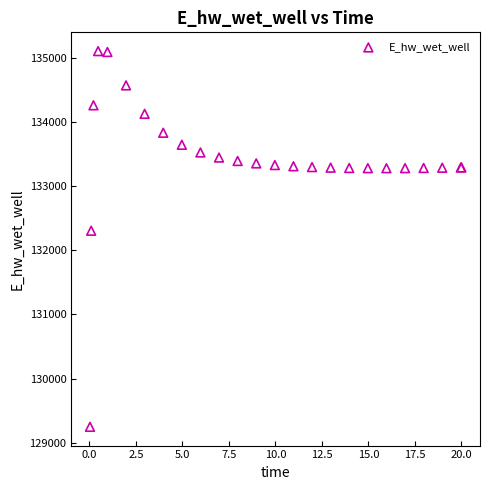

What Y value in the scatter plot is closest to 132177?

132306.2